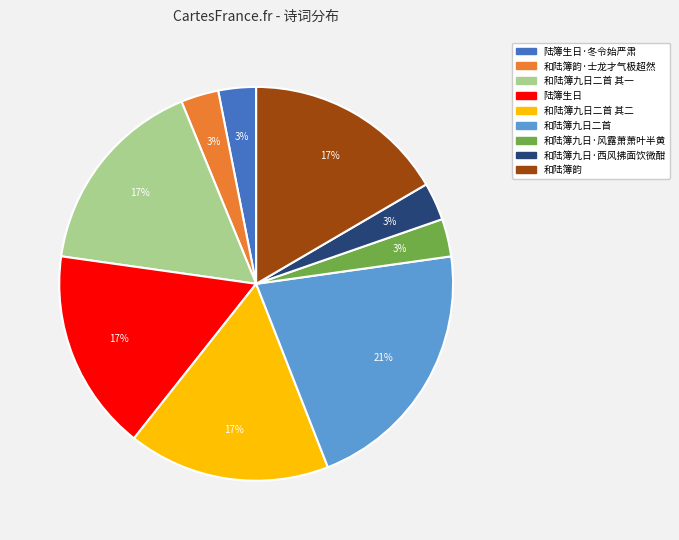

To the nearest percent, what is the difference between the largest and smallest slice percentages?

18%